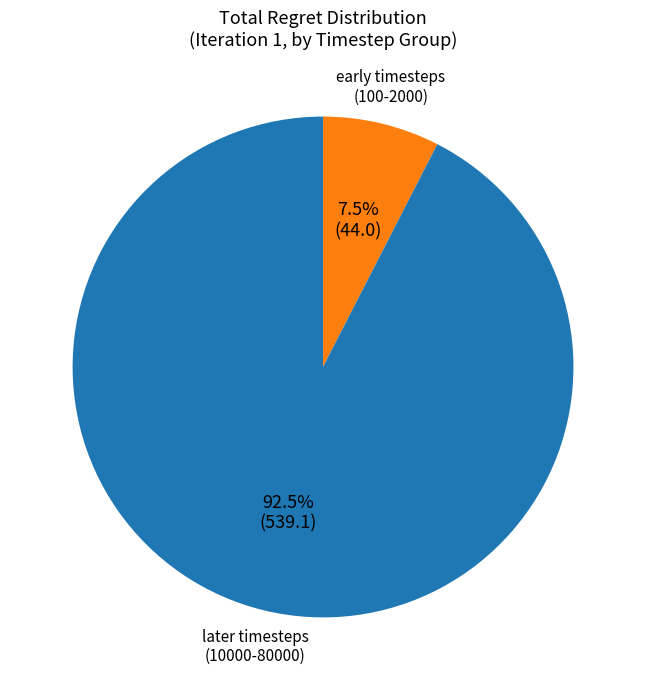

What percentage do early timesteps (100-2000) and later timesteps (10000-80000) together represent?

100.0%